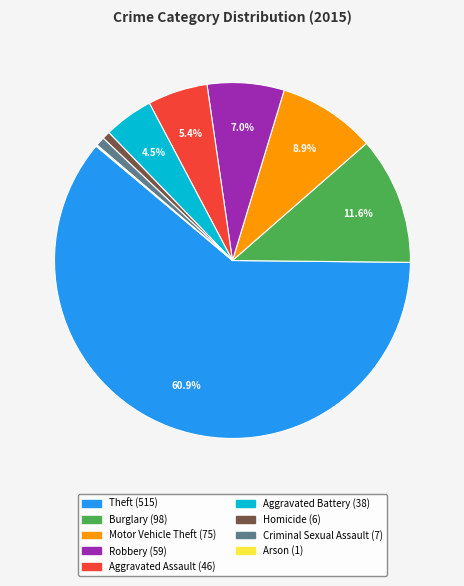

To the nearest percent, what portion does Aggravated Assault represent?

5%